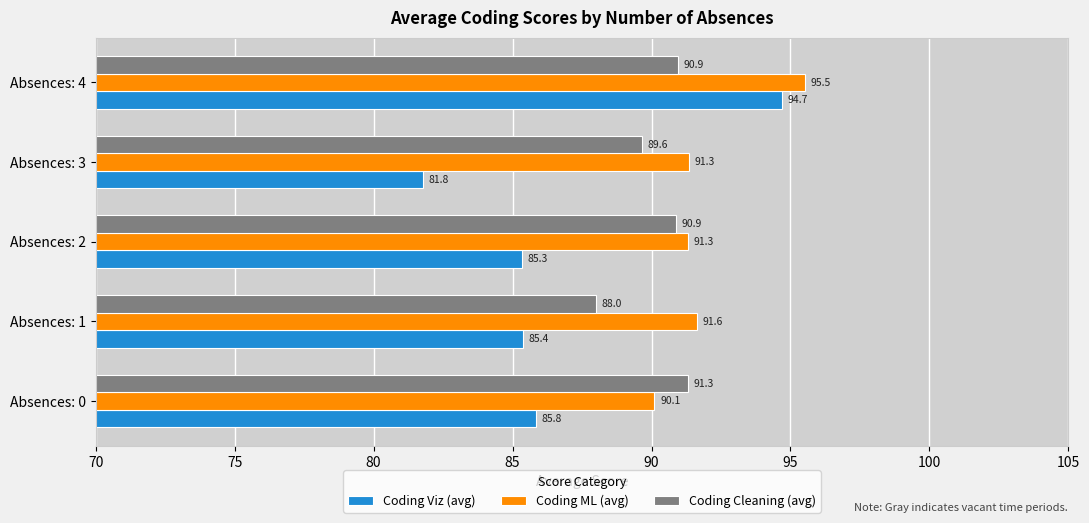

Is the value of Coding Viz (avg) at Absences: 1 greater than the value of Coding Cleaning (avg) at Absences: 4?

No